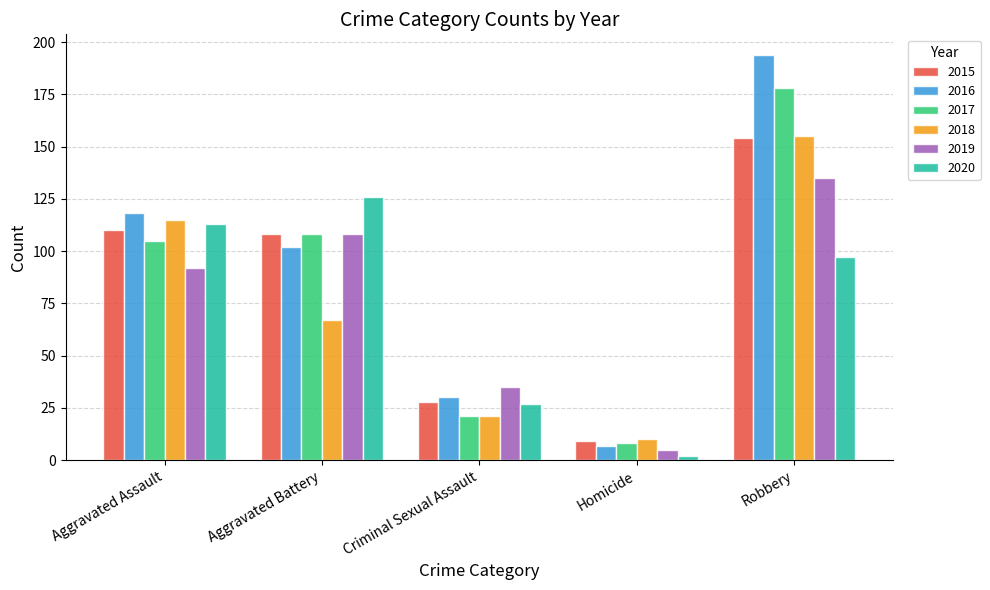

True or false: 2015 has a value of 154 at Robbery.

True